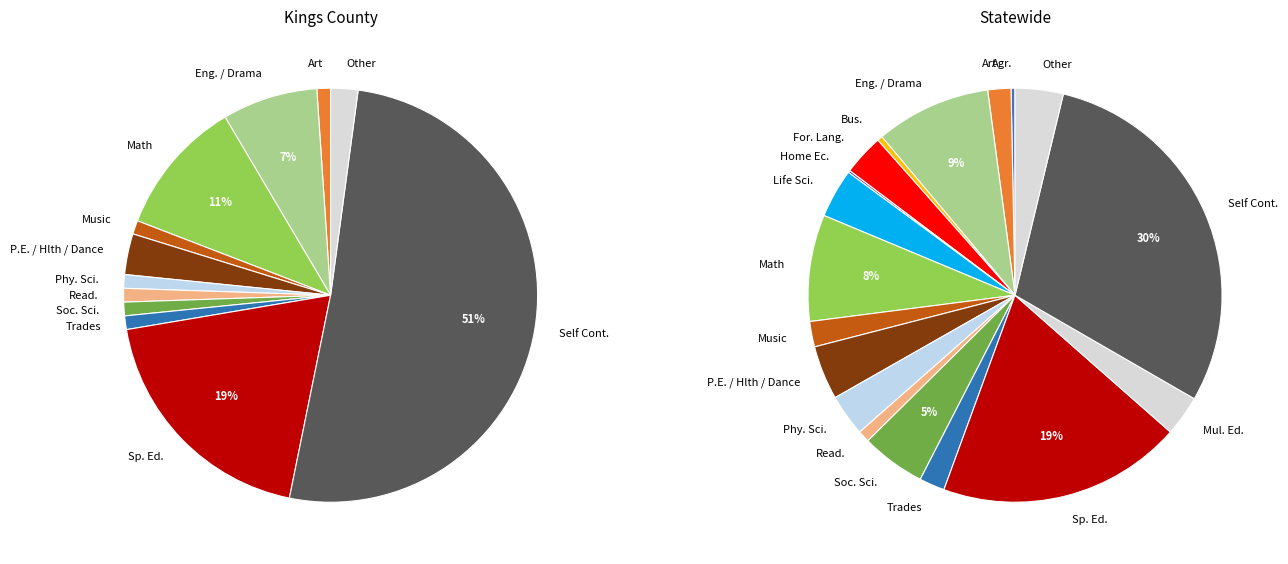

To the nearest percent, what percentage of the pie is 2?

9%